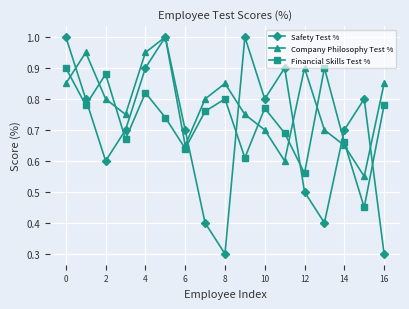

What are all the series names shown in the legend?

Safety Test %, Company Philosophy Test %, Financial Skills Test %